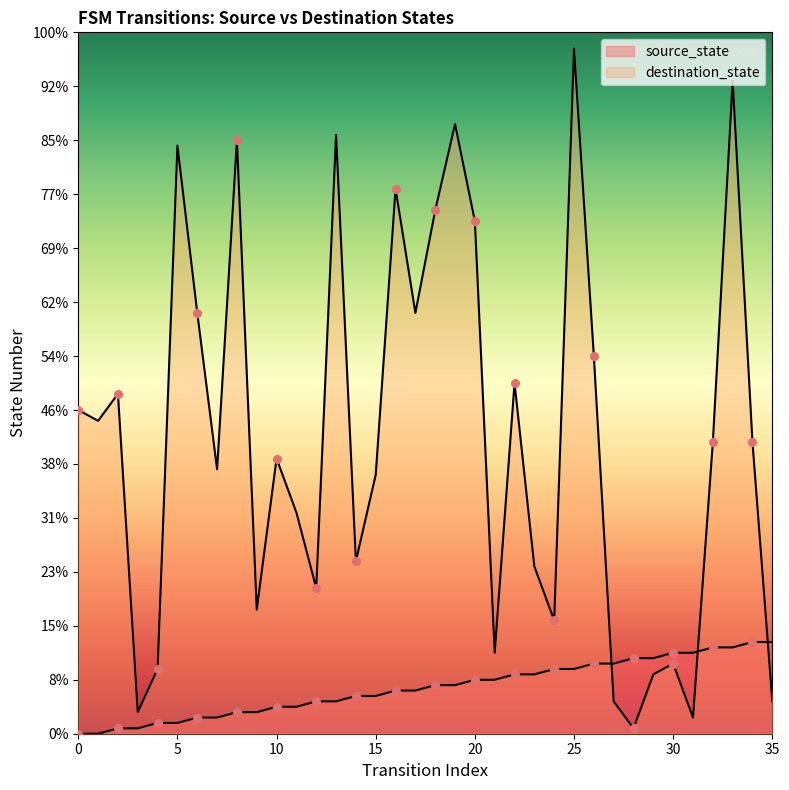

Is the value of source_state at 12 greater than the value of destination_state at 28?

Yes